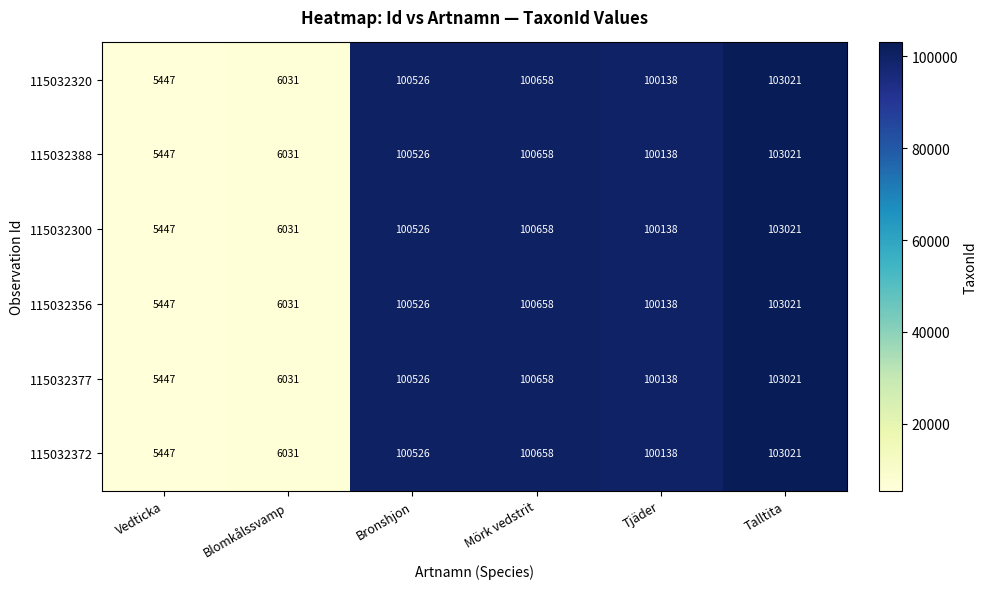

How many data points in 115032356 are less than 100526?

3